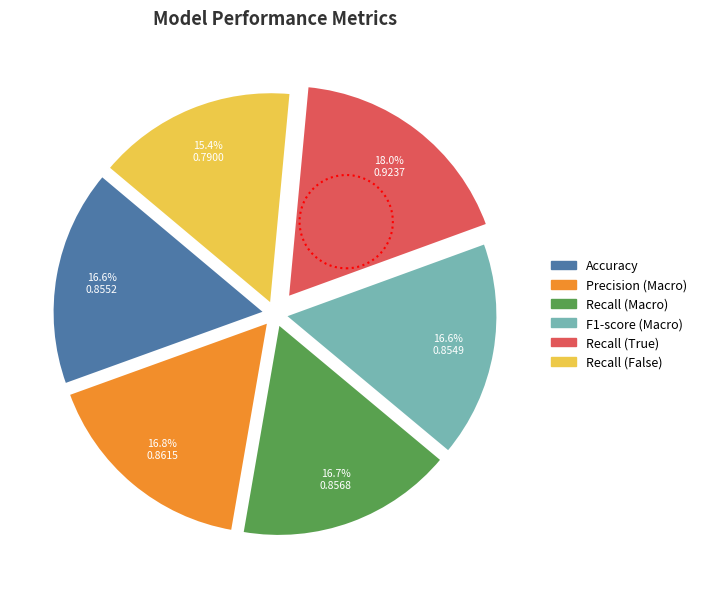

To the nearest percent, what is the difference between the largest and smallest slice percentages?

3%